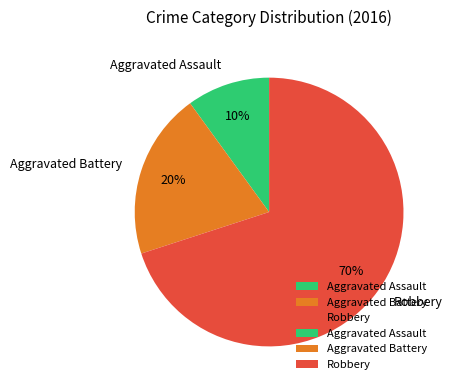

Which slice is the smallest?

Aggravated Assault